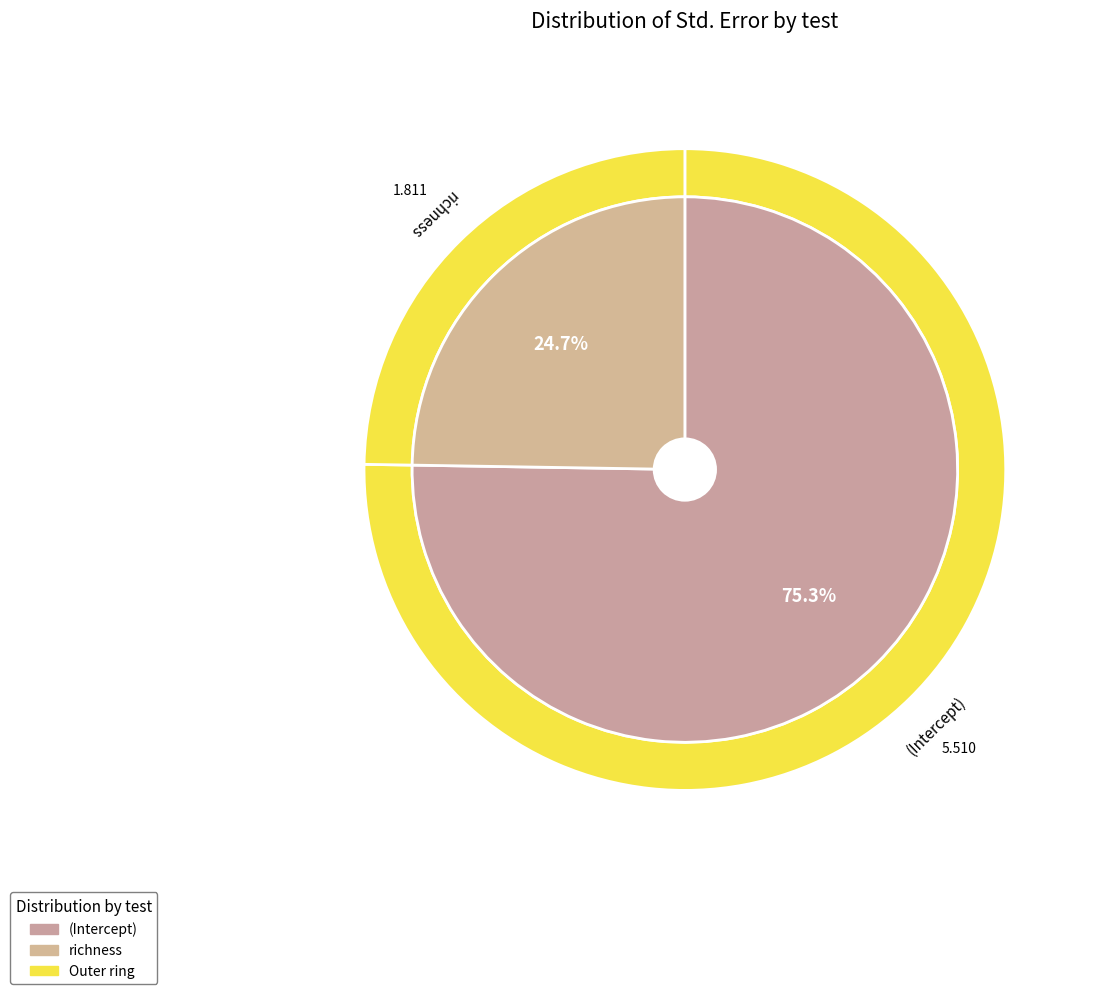

Which slice is the smallest?

richness